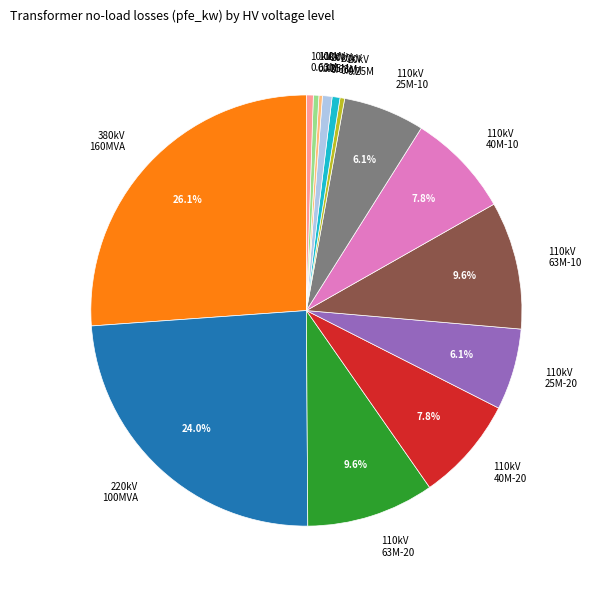

Is 10kV 0.63M the majority of the pie?

No